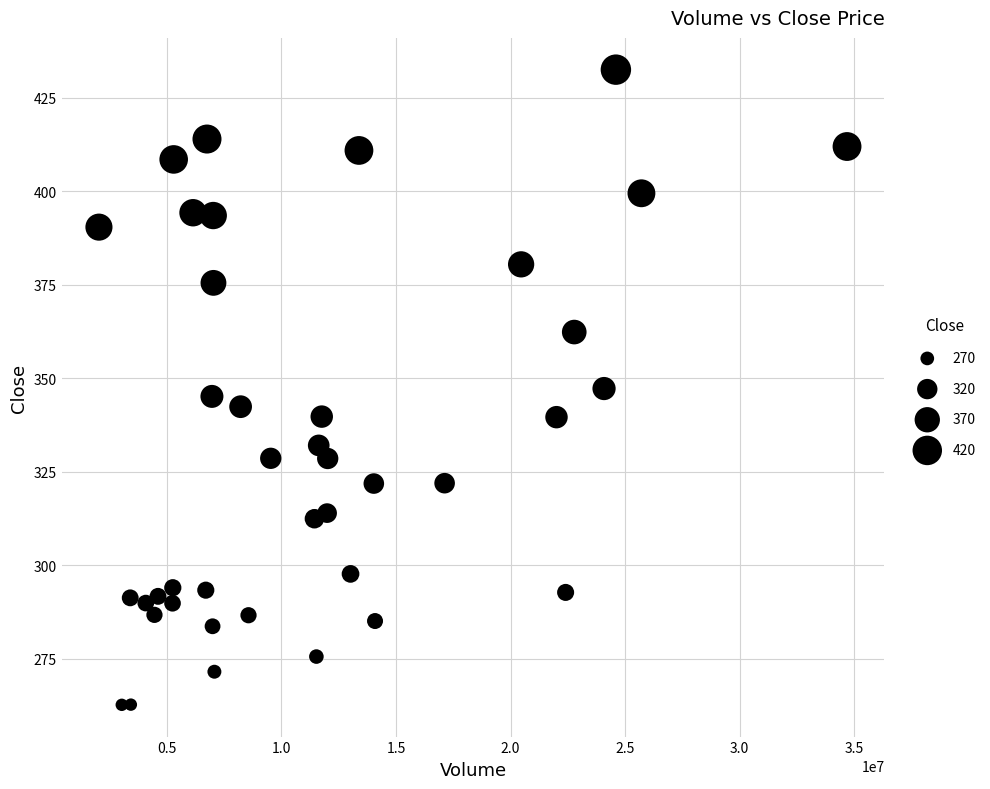

What is the range of Y values (max minus min)?

169.8